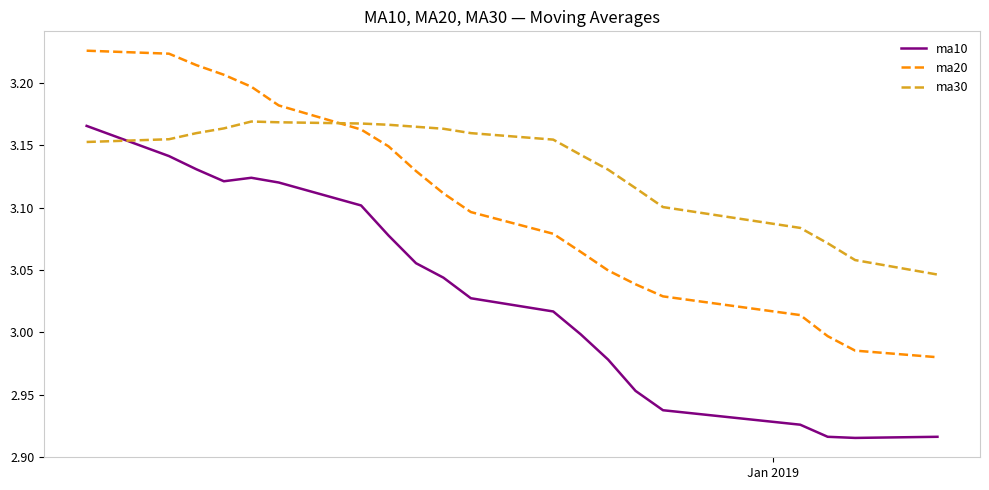

True or false: ma10 and ma20 intersect in this chart.

False